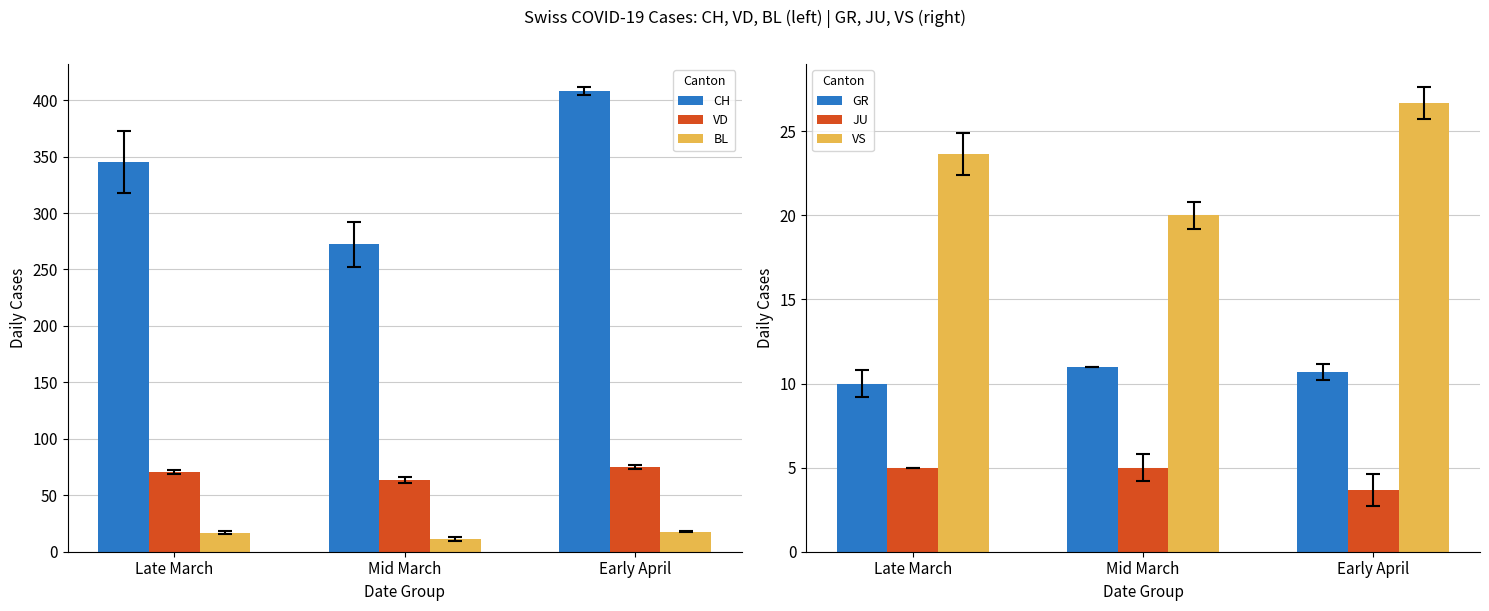

What is the sum of all CH values?

1025.7